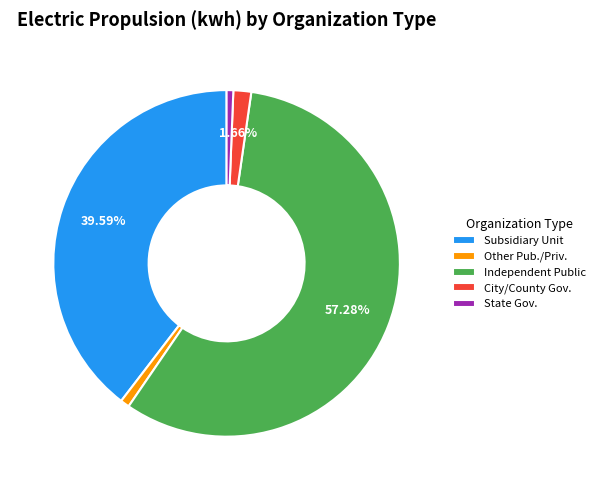

What is the ratio of the value at City/County Gov. to the value at Other Pub./Priv.?

2.0